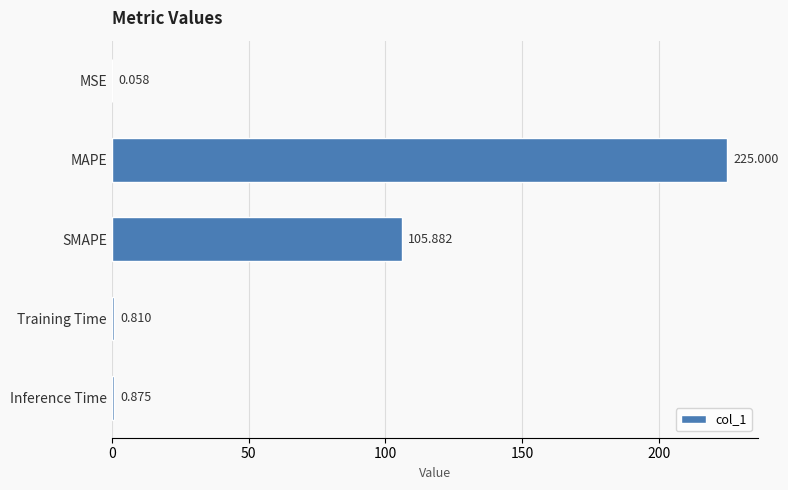

Which label corresponds to the largest value in the chart?

MAPE